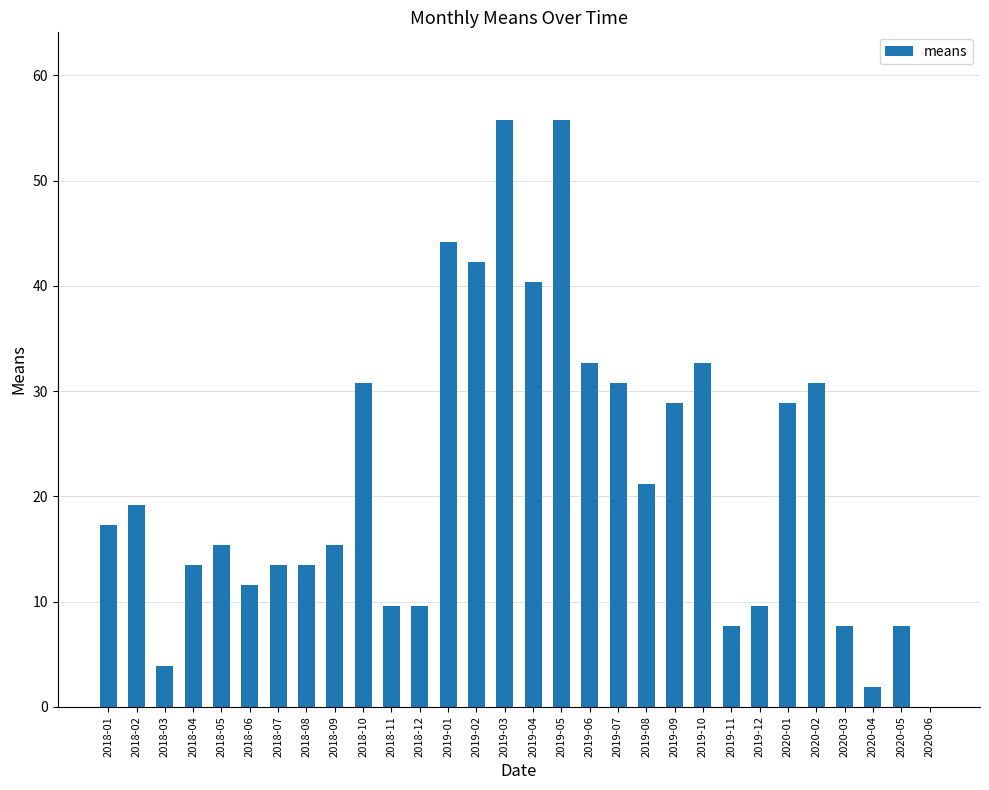

Where does the data first go above 17?

2018-01